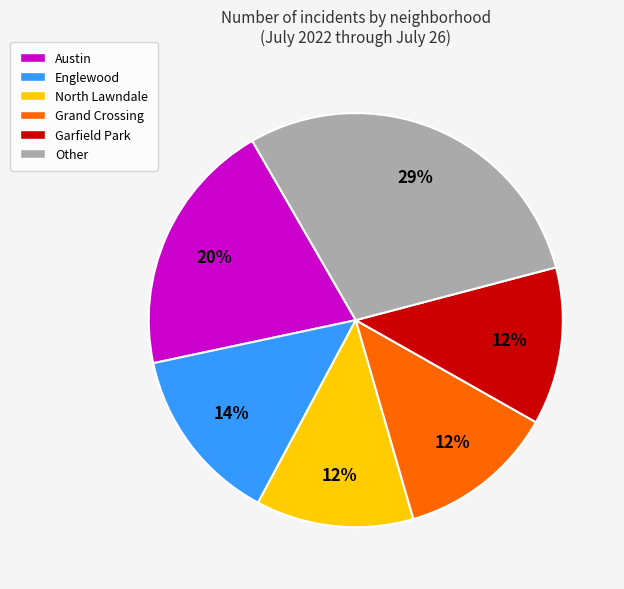

Is there a majority slice in this chart?

No